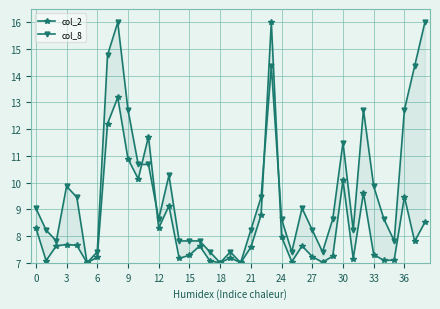

What is the average value of the col_2 series?

8.4